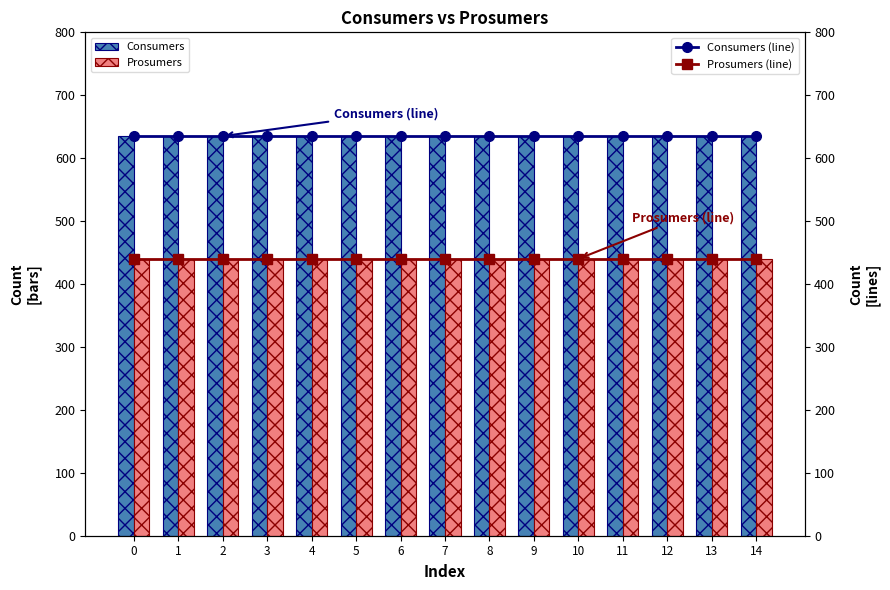

Reading right to left, list all the values displayed in this chart.

Consumers: 14=635	13=635	12=635	11=635	10=635	9=635	8=635	7=635	6=635	5=635	4=635	3=635	2=635	1=635	0=635
Prosumers: 14=440	13=440	12=440	11=440	10=440	9=440	8=440	7=440	6=440	5=440	4=440	3=440	2=440	1=440	0=440
Consumers (line): 14=635	13=635	12=635	11=635	10=635	9=635	8=635	7=635	6=635	5=635	4=635	3=635	2=635	1=635	0=635
Prosumers (line): 14=440	13=440	12=440	11=440	10=440	9=440	8=440	7=440	6=440	5=440	4=440	3=440	2=440	1=440	0=440